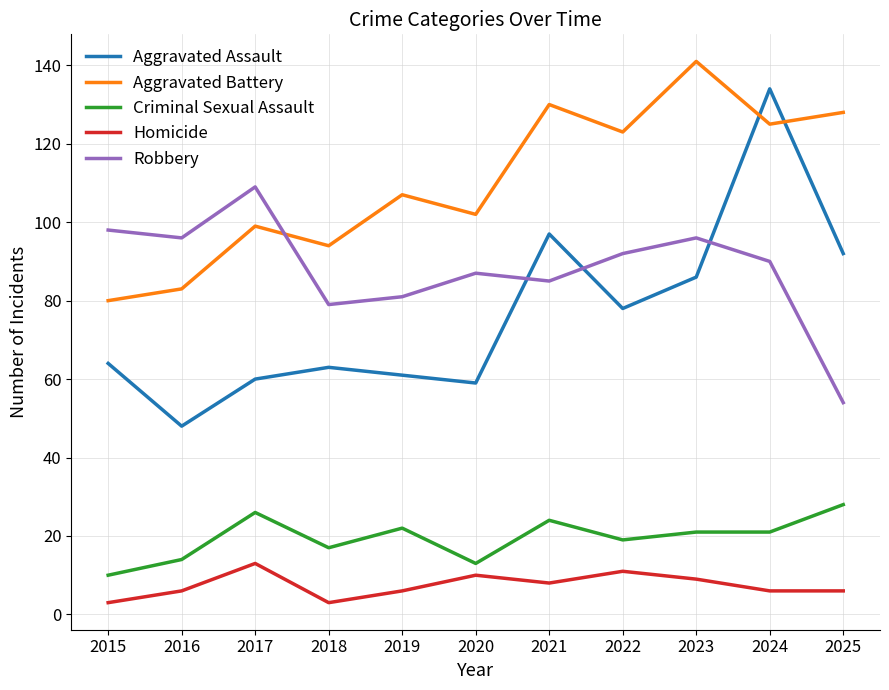

Does the chart display data point markers on the line(s)?

No